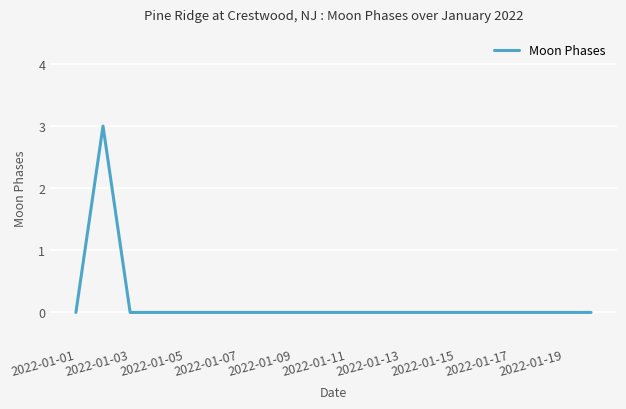

Reading left to right, list all the values displayed in this chart.

0	3	0	0	0	0	0	0	0	0	0	0	0	0	0	0	0	0	0	0